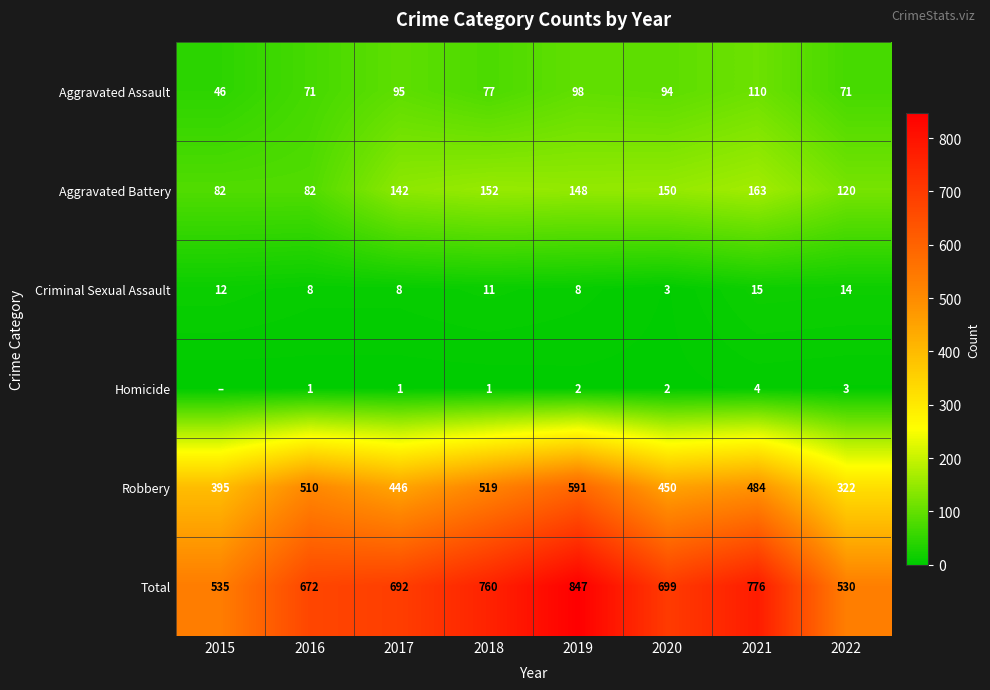

What value does the Aggravated Assault series have at 2020?

94